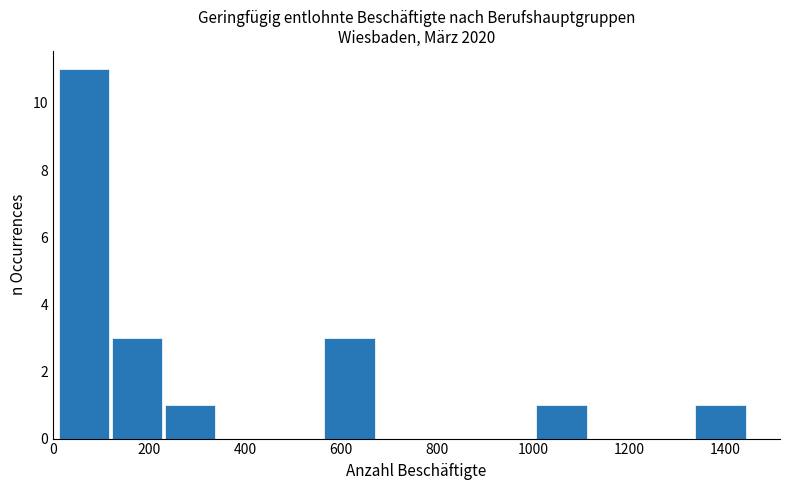

Which range on the x-axis has the tallest bar?

20 to 120